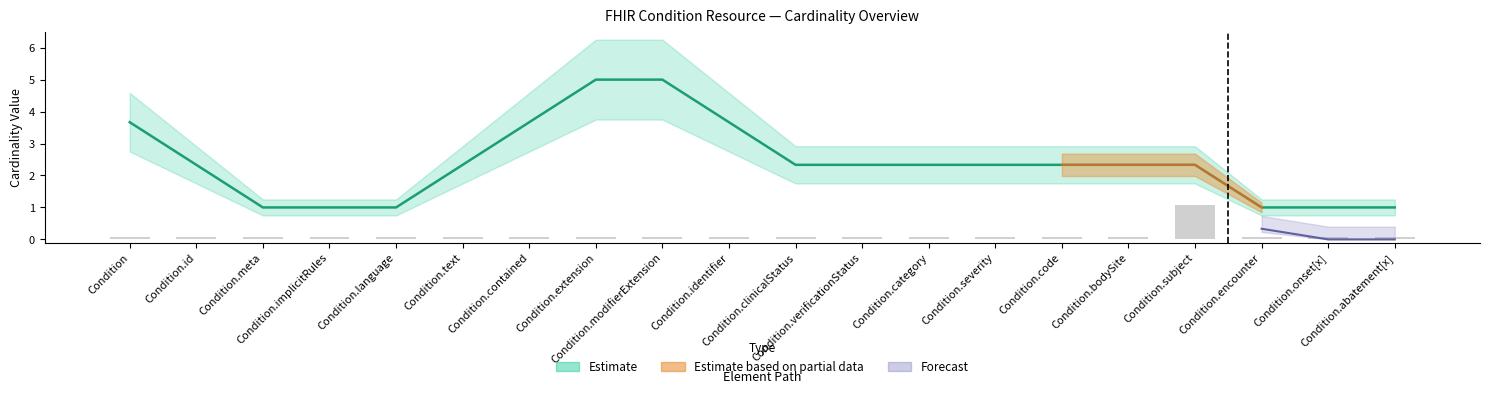

True or false: the data shows 0.1 at Condition.abatement[x].

True